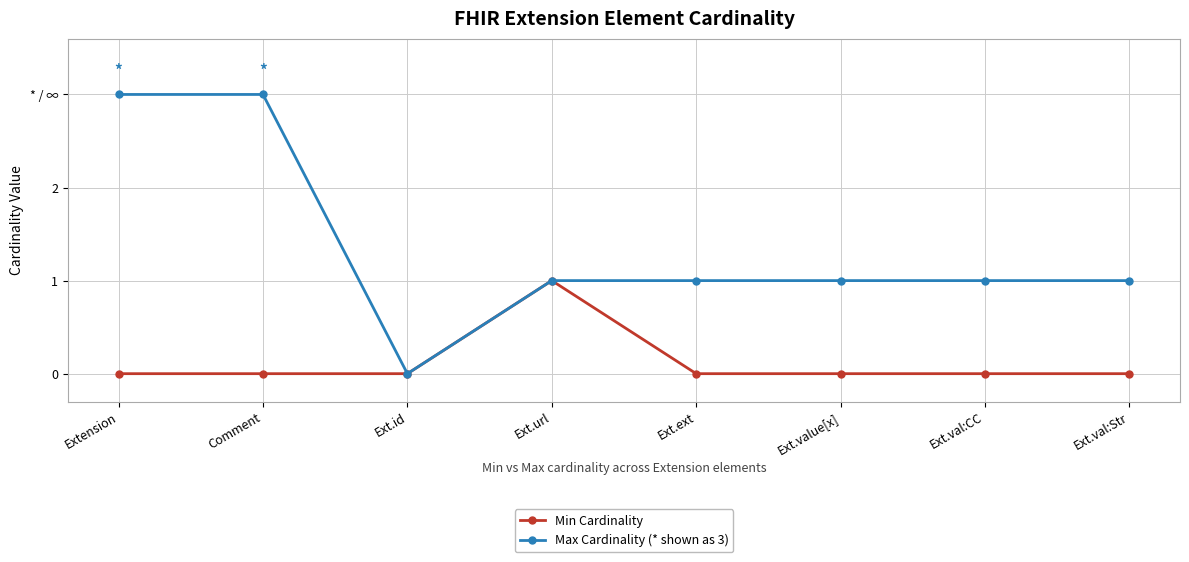

Does the chart have visible grid lines?

Yes